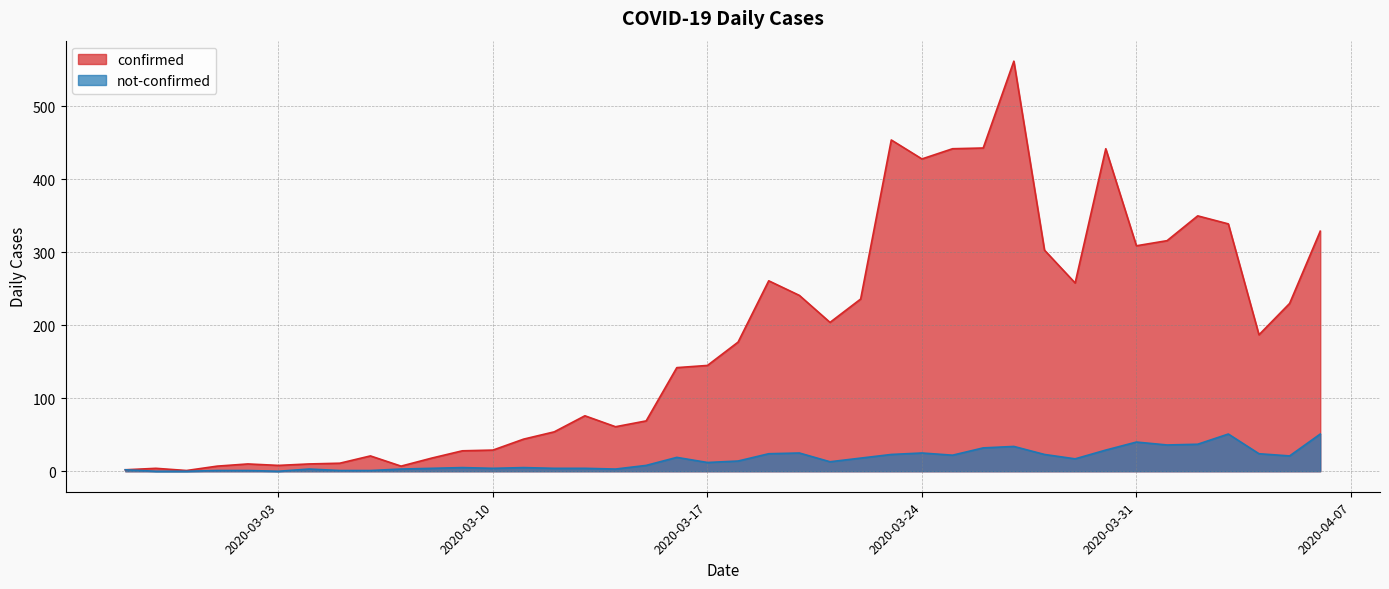

The value of not-confirmed at 2020-03-31 is 11. True or false?

False